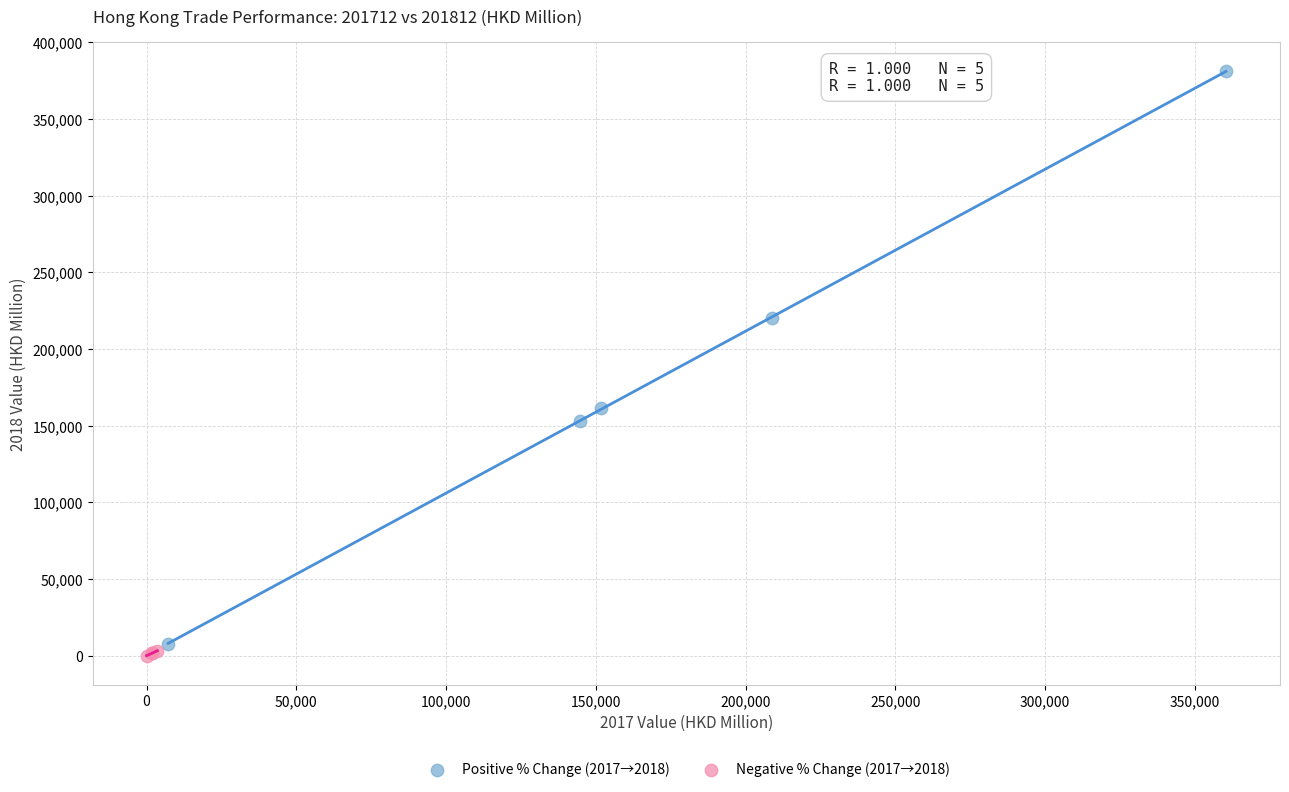

Which series has the widest spread of Y values?

Positive % Change (2017→2018)